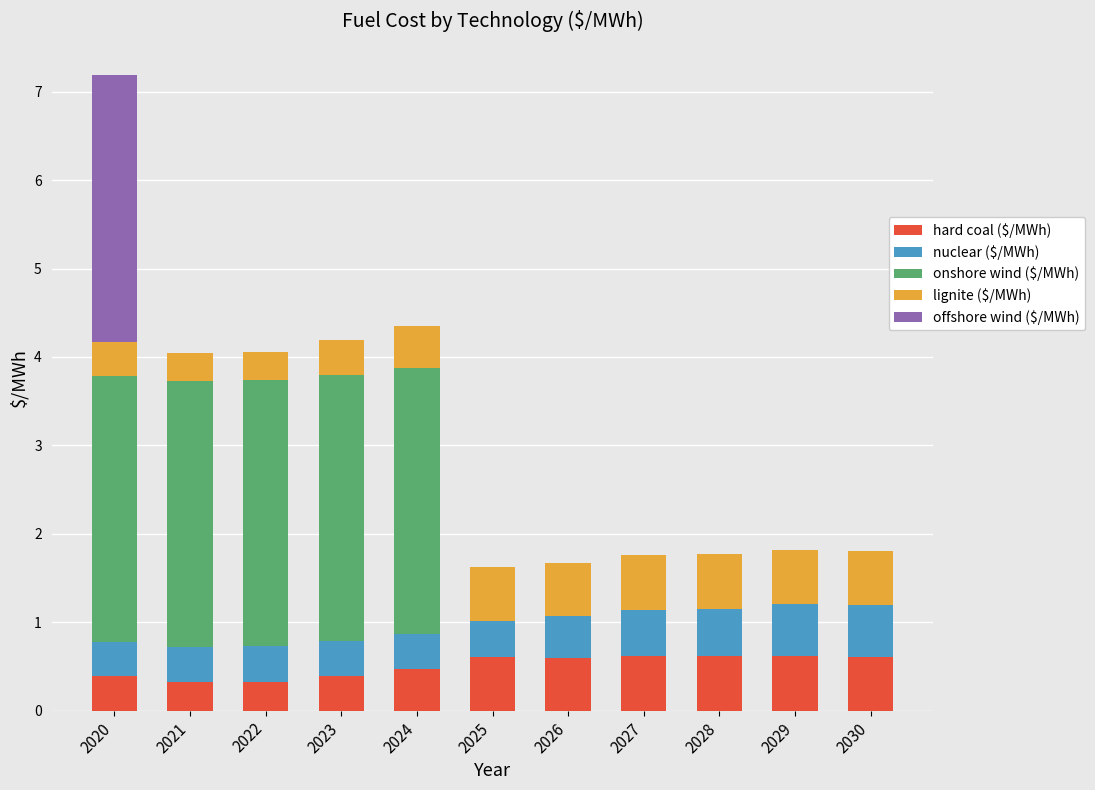

At which category is the sum across all series the highest?

2020